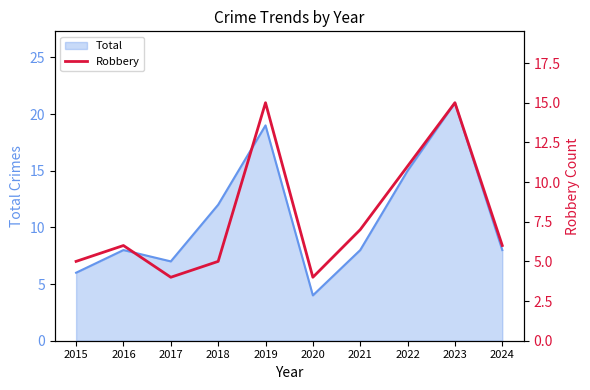

Reading left to right, extract all data points from this chart.

2015=5	2016=6	2017=4	2018=5	2019=15	2020=4	2021=7	2022=11	2023=15	2024=6